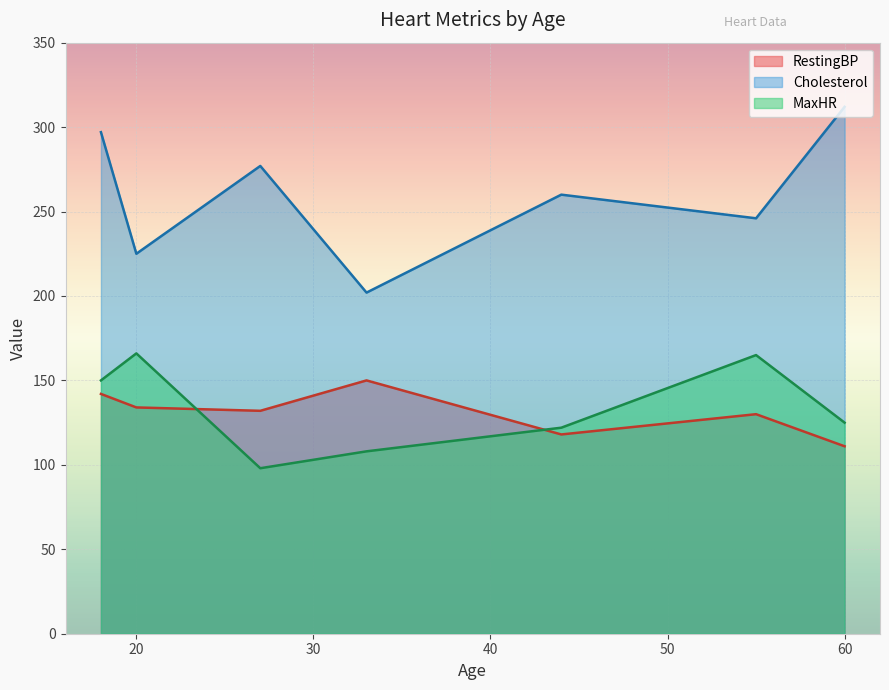

What is the difference between the maximum and minimum values in the MaxHR series?

68